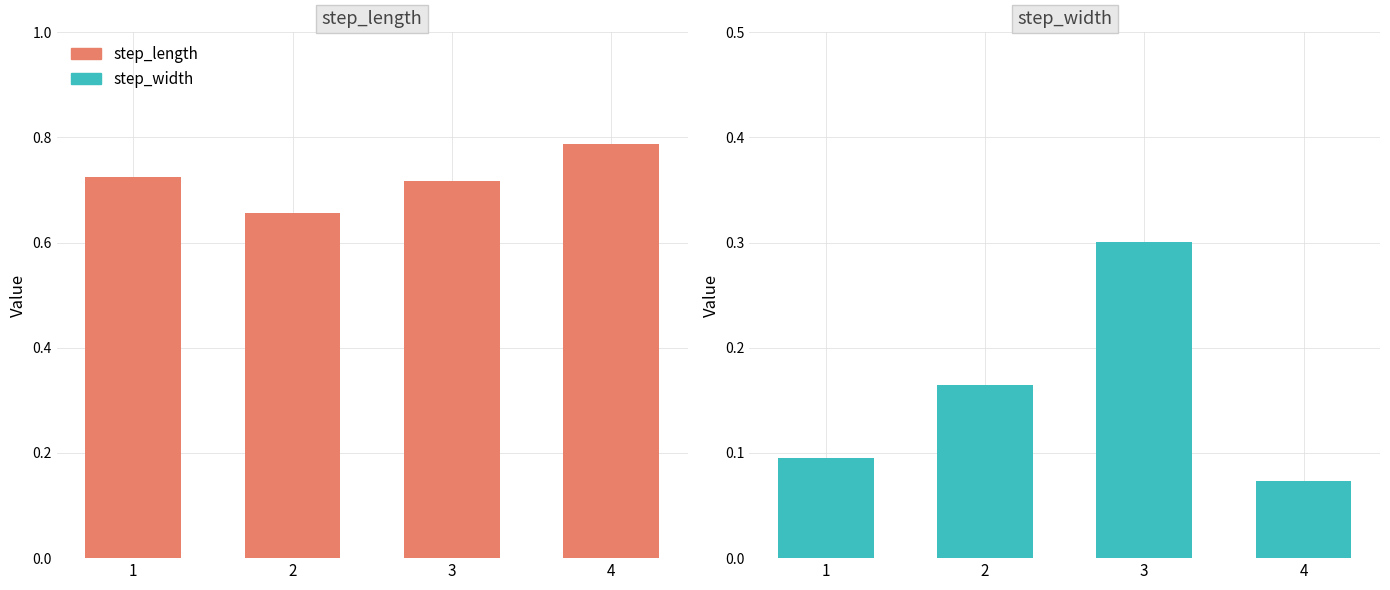

Are the bars grouped side by side (vs. stacked)?

Yes